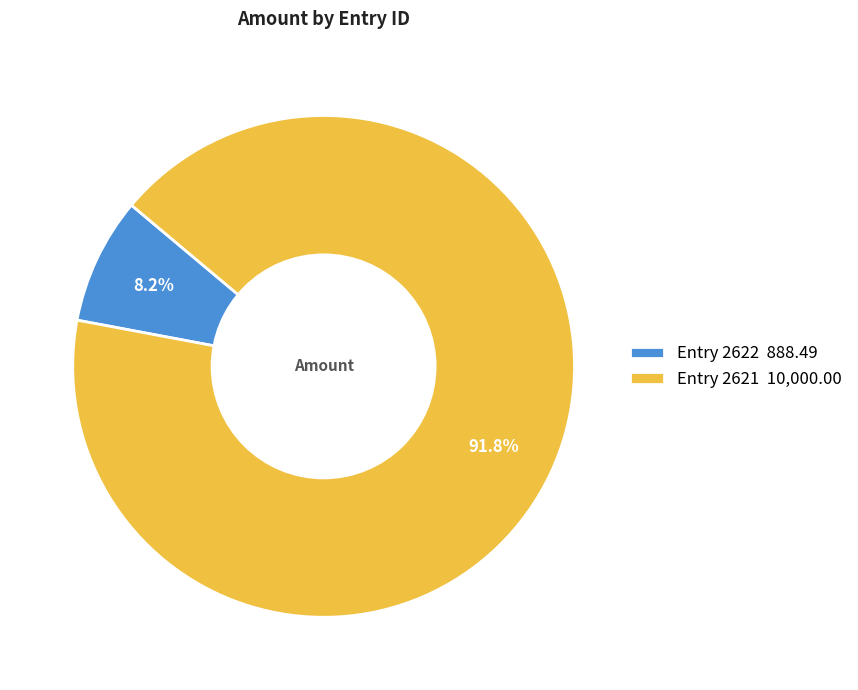

What percentage do Entry 2621 10,000.00 and Entry 2622 888.49 together represent?

100.0%